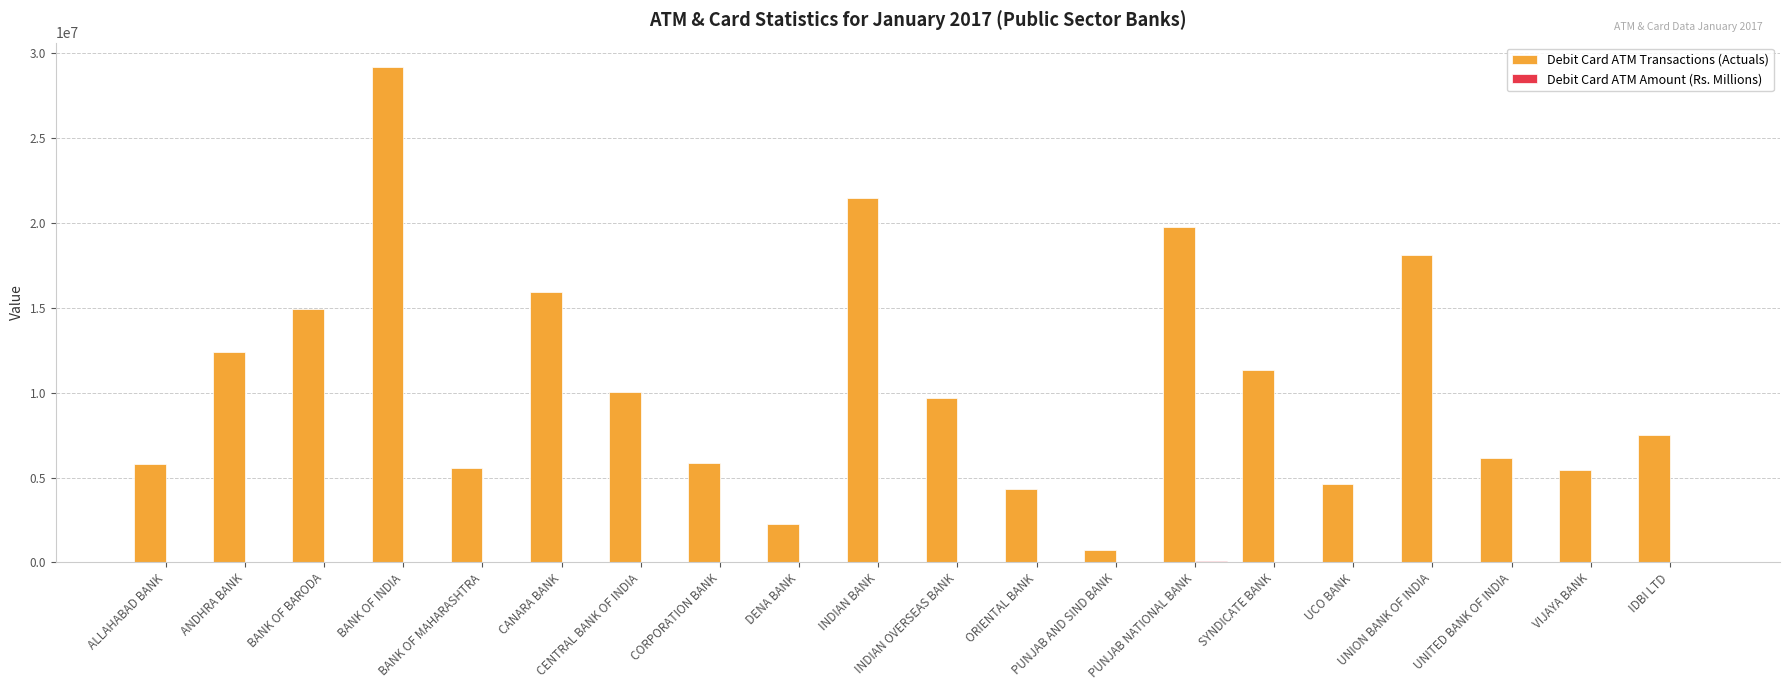

Which series has the largest total across all categories?

Debit Card ATM Transactions (Actuals)